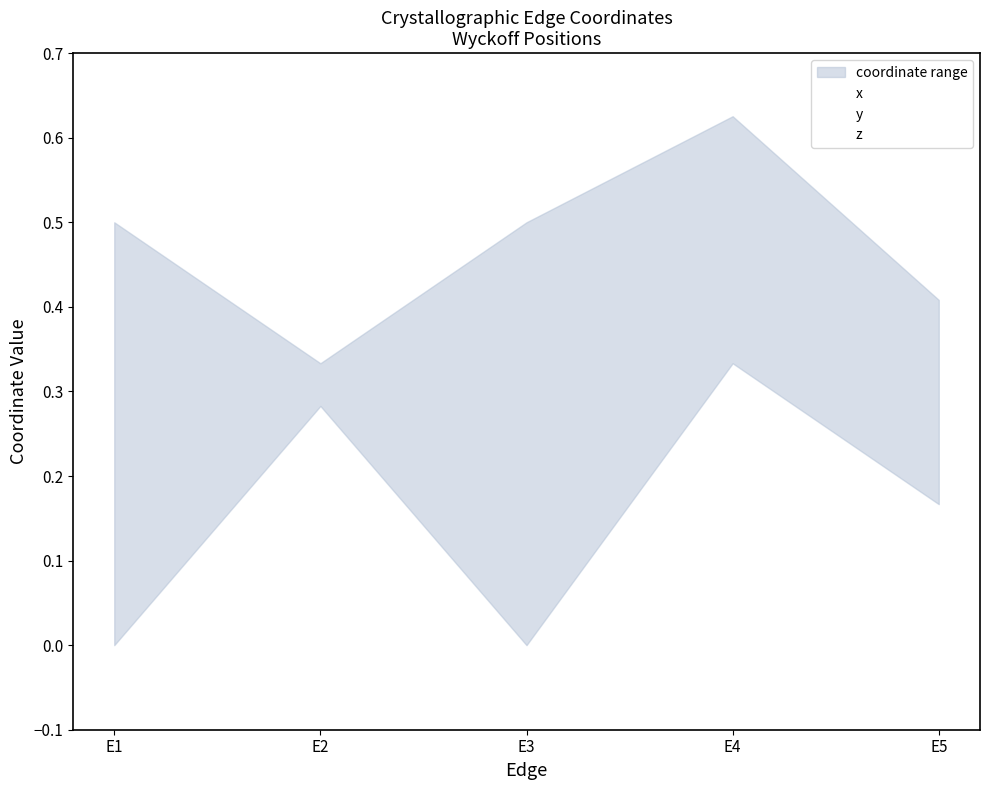

How many lines are shown in the chart?

3